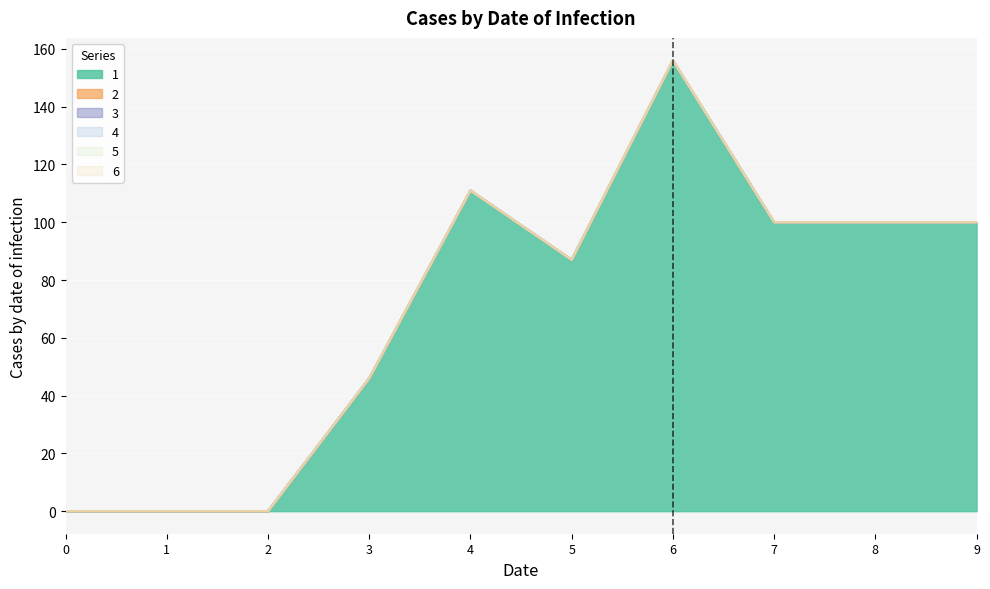

What is the sum of the 1 values at 8 and 5?

187